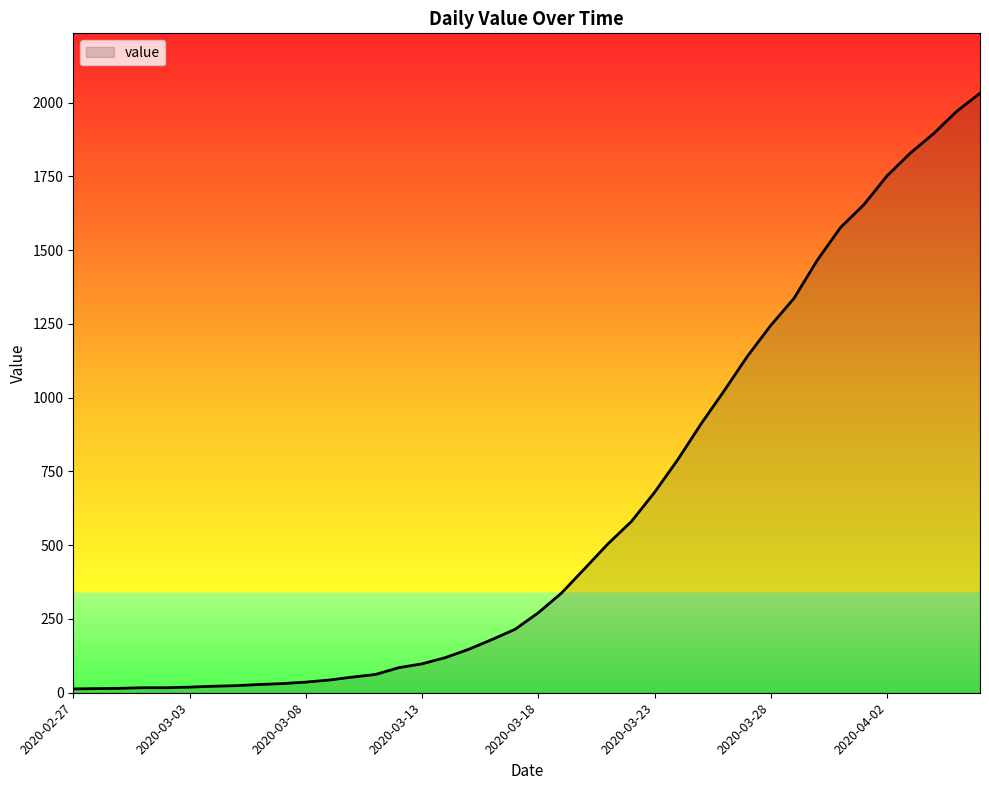

What is the difference between the maximum and minimum values?

2019